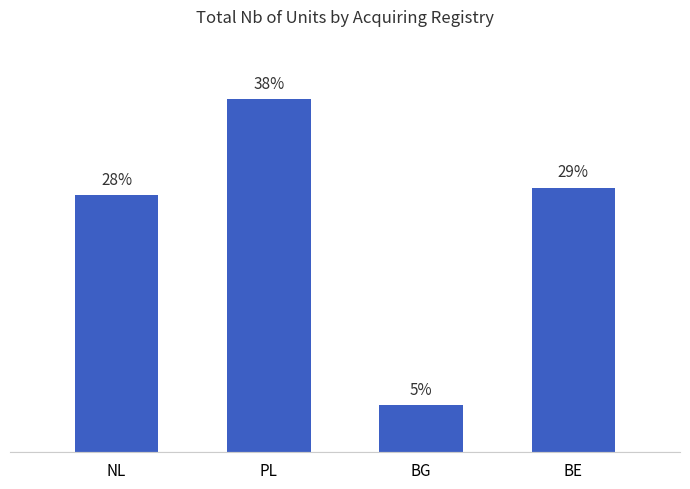

Reading left to right, list all the values displayed in this chart.

NL=27.9	PL=38.3	BG=5.1	BE=28.7